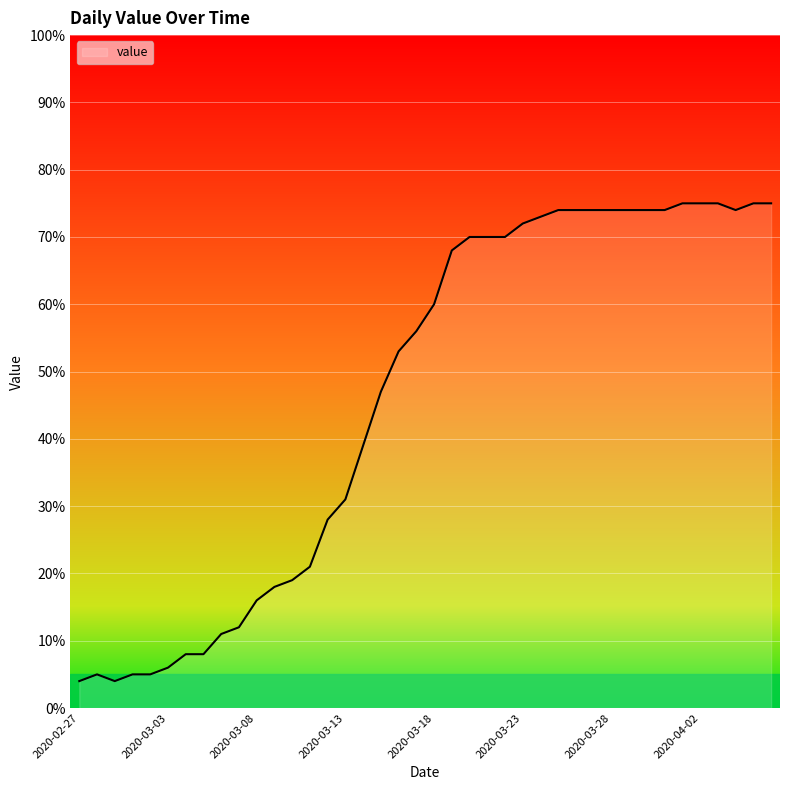

What is the difference between the maximum and minimum values?

71